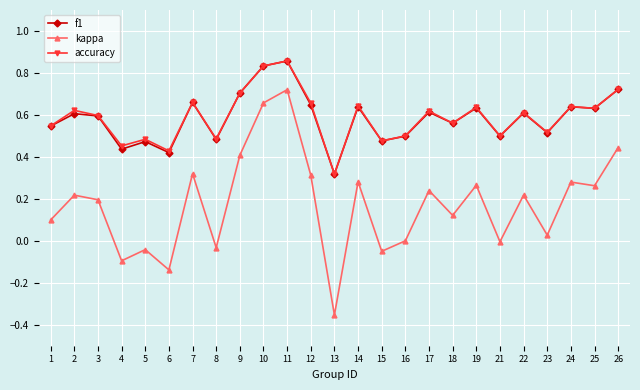

How many categories are shown in the chart?

25